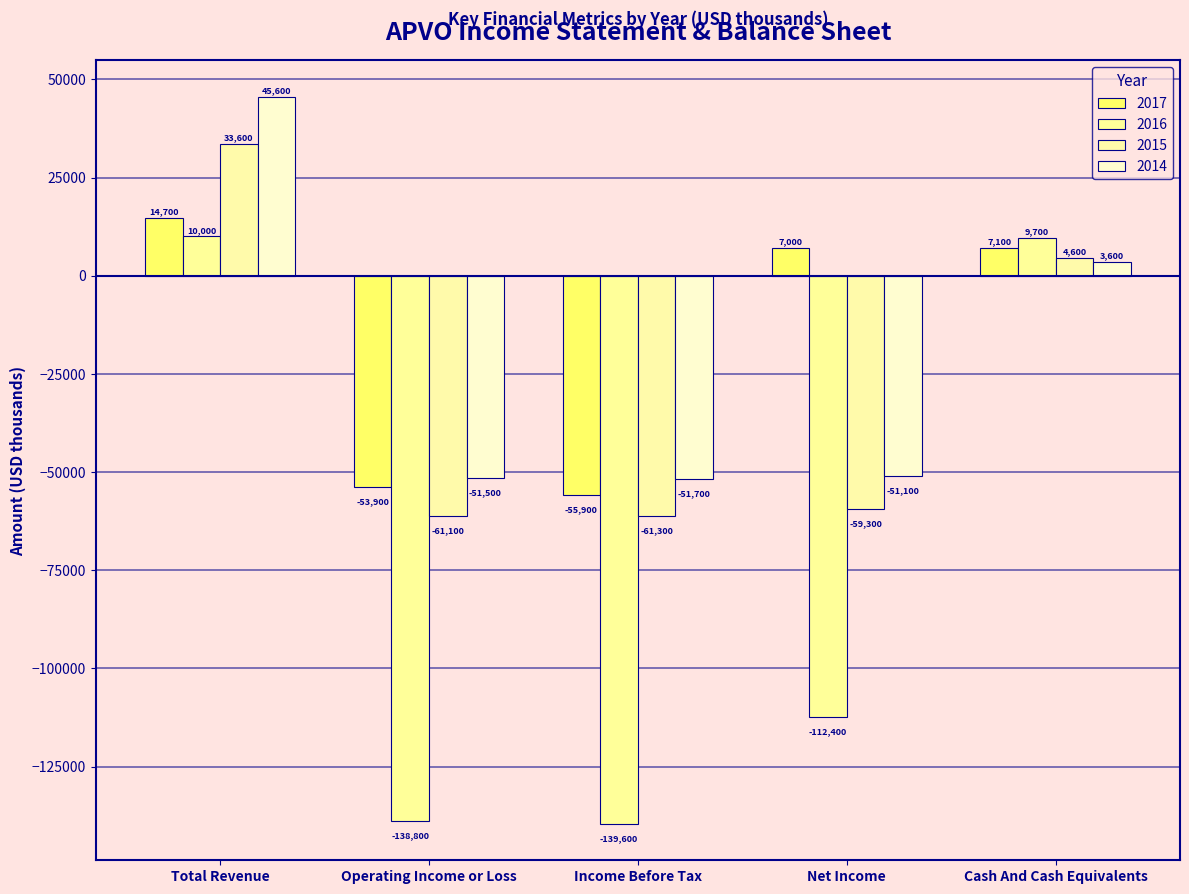

What are all the series names shown in the legend?

2017, 2016, 2015, 2014